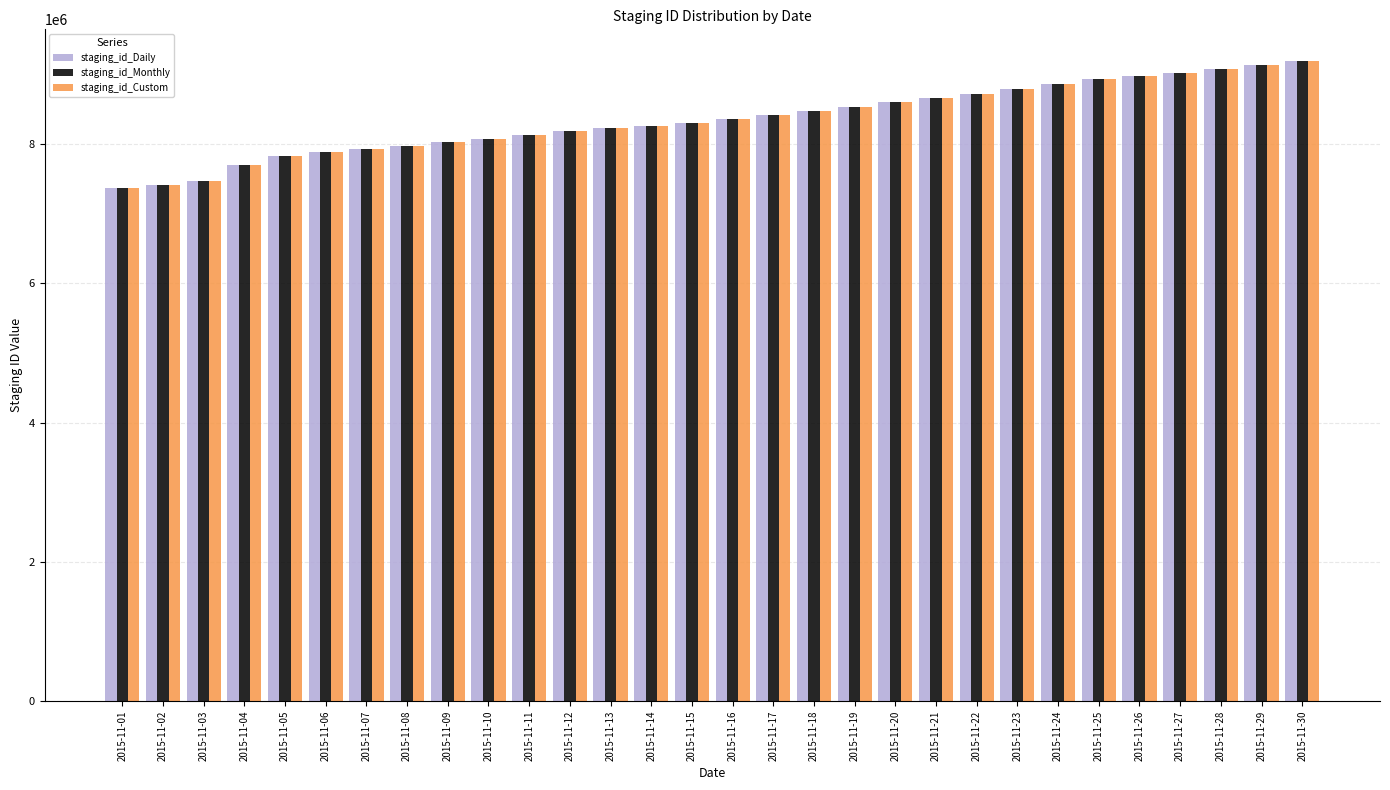

What is the minimum value for staging_id_Daily?

7363900